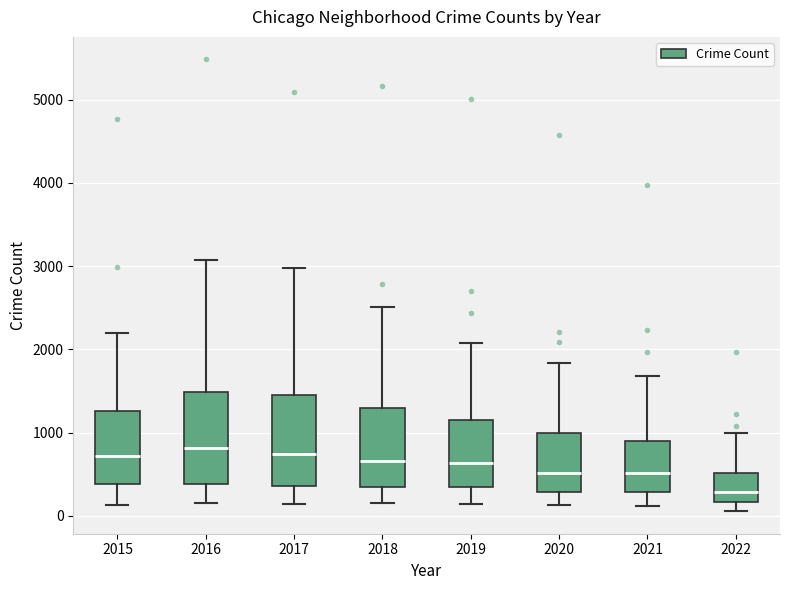

Reading left to right, read every box against the y-axis: the position of its median line, the range the box covers, and the ends of its whiskers. The values are not printed on the chart, so give them approximately, as read against the axis.

2015: median 700, box 400 to 1300, whiskers 100 to 2200
2016: median 800, box 400 to 1500, whiskers 200 to 3100
2017: median 700, box 400 to 1500, whiskers 100 to 3000
2018: median 700, box 300 to 1300, whiskers 200 to 2500
2019: median 600, box 300 to 1100, whiskers 100 to 2100
2020: median 500, box 300 to 1000, whiskers 100 to 1800
2021: median 500, box 300 to 900, whiskers 100 to 1700
2022: median 300, box 200 to 500, whiskers 100 to 1000